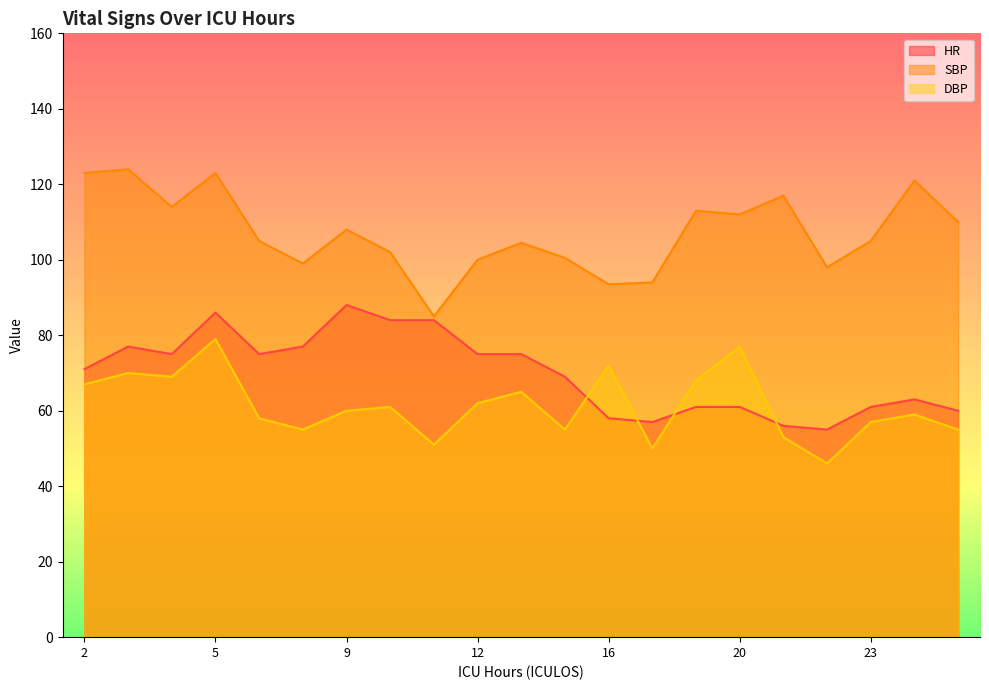

True or false: HR and SBP intersect in this chart.

False